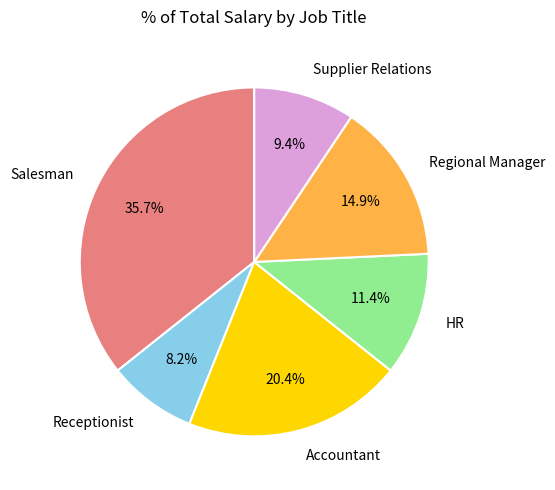

Rank the categories by value from highest to lowest.

Salesman, Accountant, Regional Manager, HR, Supplier Relations, Receptionist